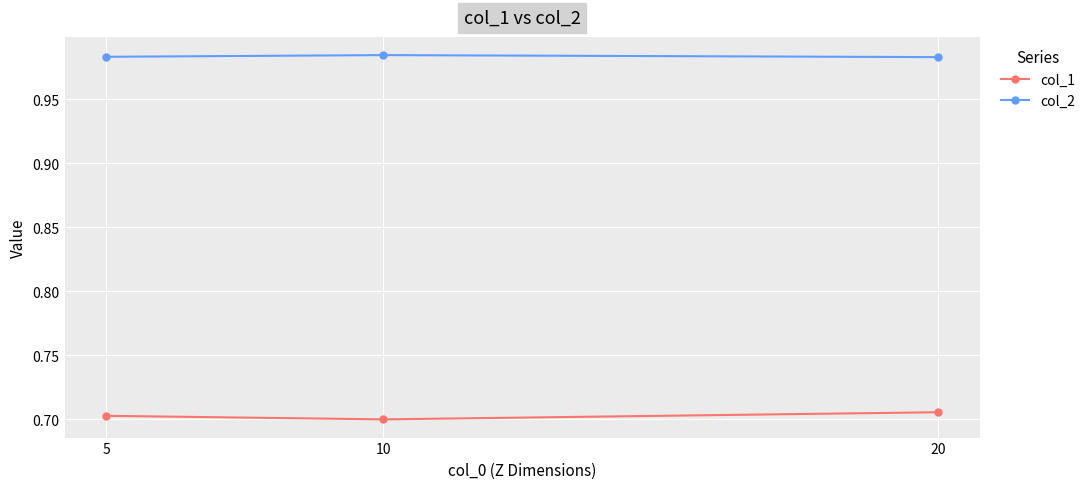

What is the difference between the highest and lowest values at 20?

0.3